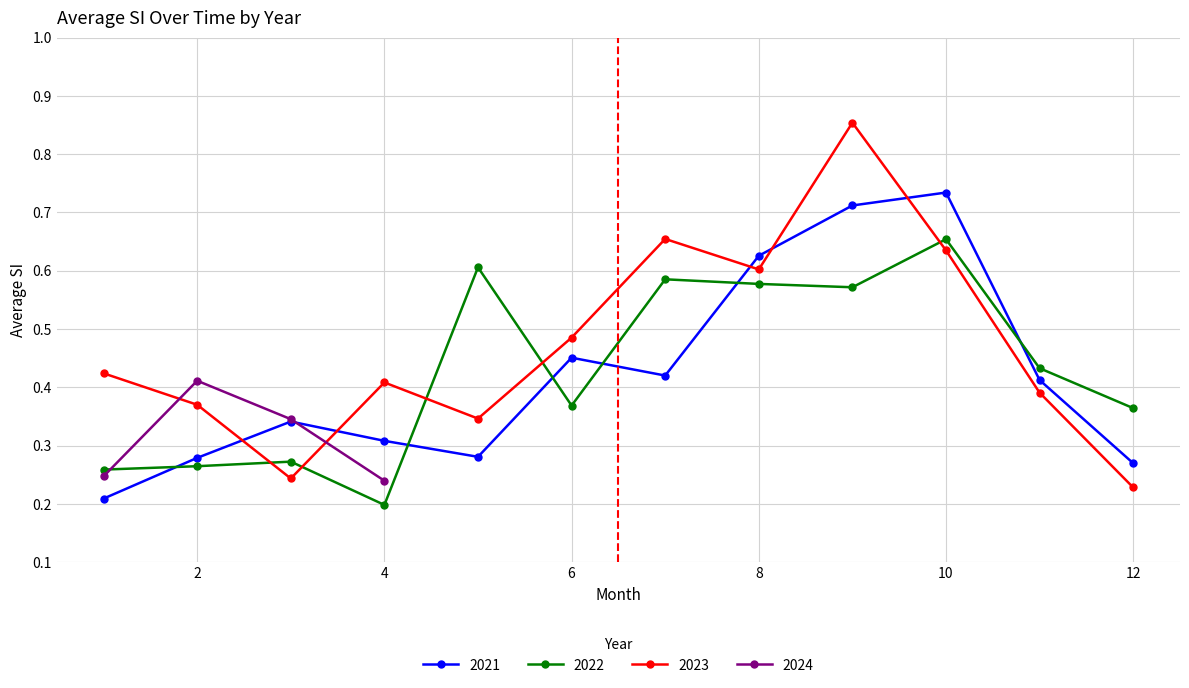

True or false: 2022 has more than 1 interior local peaks.

True